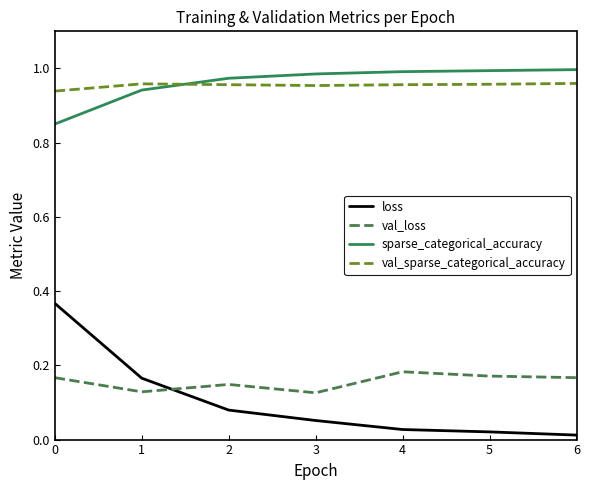

Is it true that val_sparse_categorical_accuracy equals 0.6 at 1?

False